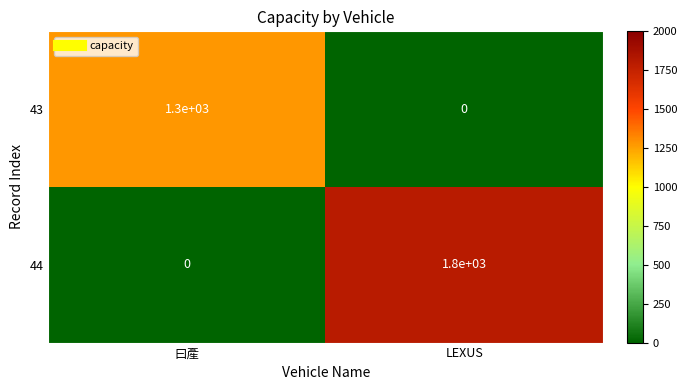

How many distinct data groups are displayed?

2